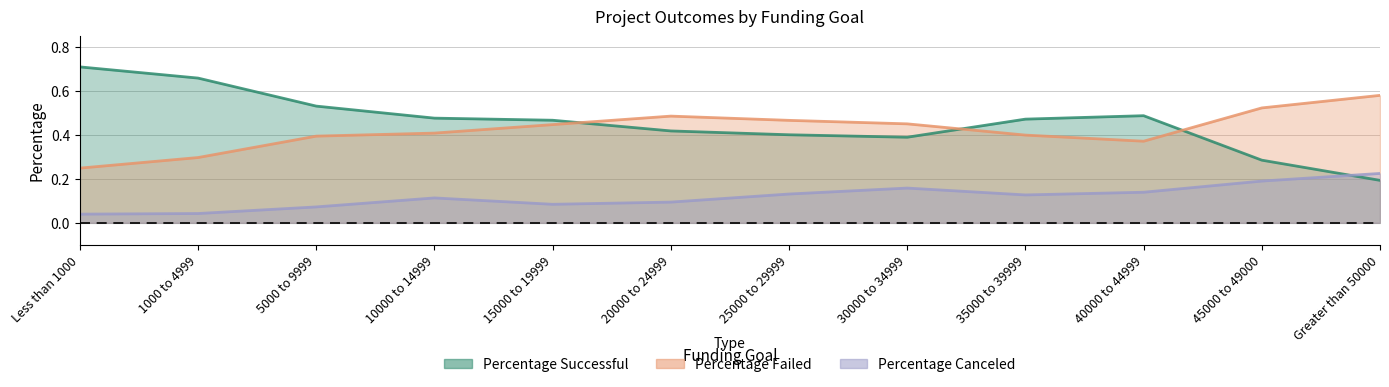

Reading left to right, list all the values displayed in this chart.

Percentage Successful: Less than 1000=0.7	1000 to 4999=0.7	5000 to 9999=0.5	10000 to 14999=0.5	15000 to 19999=0.5	20000 to 24999=0.4	25000 to 29999=0.4	30000 to 34999=0.4	35000 to 39999=0.5	40000 to 44999=0.5	45000 to 49000=0.3	Greater than 50000=0.2
Percentage Failed: Less than 1000=0.2	1000 to 4999=0.3	5000 to 9999=0.4	10000 to 14999=0.4	15000 to 19999=0.4	20000 to 24999=0.5	25000 to 29999=0.5	30000 to 34999=0.5	35000 to 39999=0.4	40000 to 44999=0.4	45000 to 49000=0.5	Greater than 50000=0.6
Percentage Canceled: Less than 1000=0.0	1000 to 4999=0.0	5000 to 9999=0.1	10000 to 14999=0.1	15000 to 19999=0.1	20000 to 24999=0.1	25000 to 29999=0.1	30000 to 34999=0.2	35000 to 39999=0.1	40000 to 44999=0.1	45000 to 49000=0.2	Greater than 50000=0.2